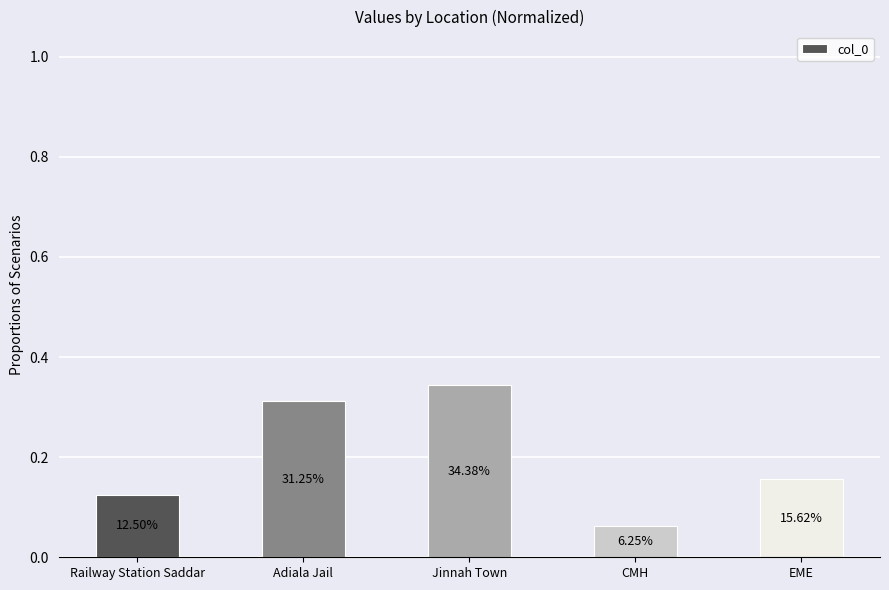

True or false: the data shows 0.1 at Adiala Jail.

False